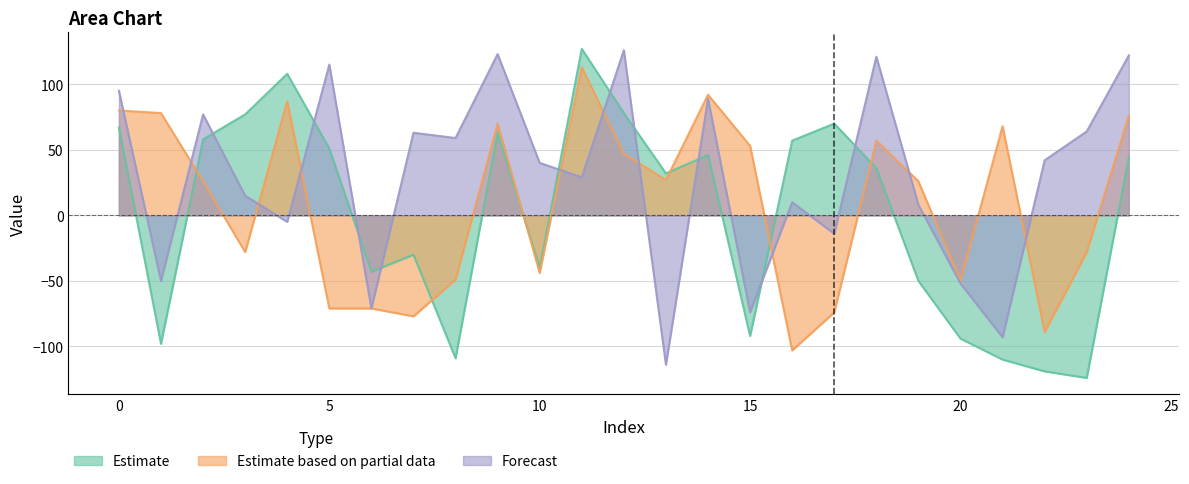

Rank the series by their average value, from lowest to highest.

Estimate, Estimate based on partial data, Forecast